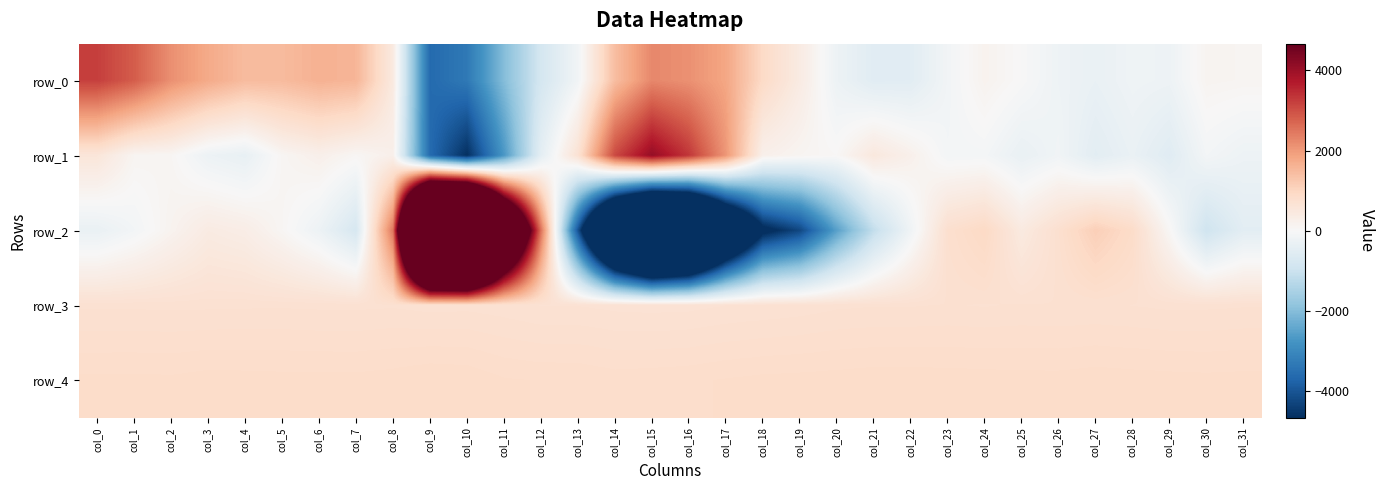

The value of row_2 at col_10 is 8192. True or false?

False